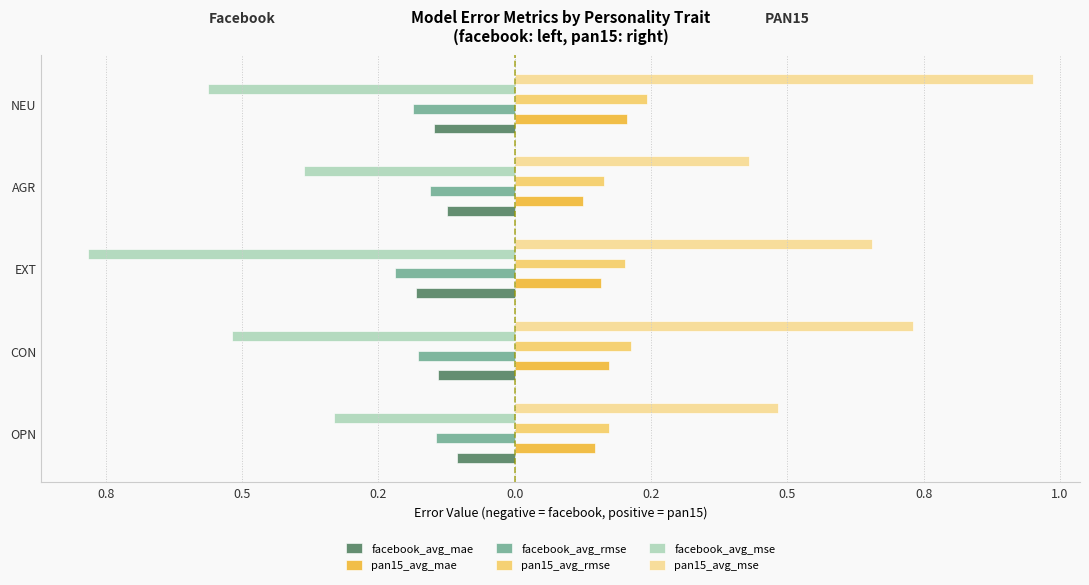

What are all the series names shown in the legend?

facebook_avg_mae, pan15_avg_mae, facebook_avg_rmse, pan15_avg_rmse, facebook_avg_mse, pan15_avg_mse